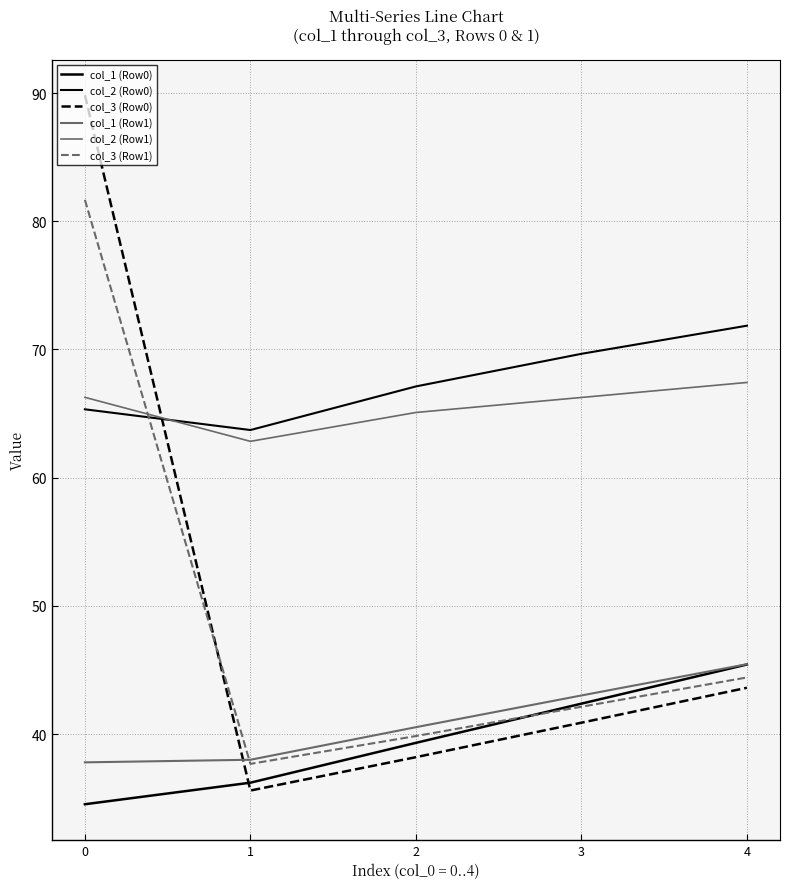

How many lines are shown in the chart?

6